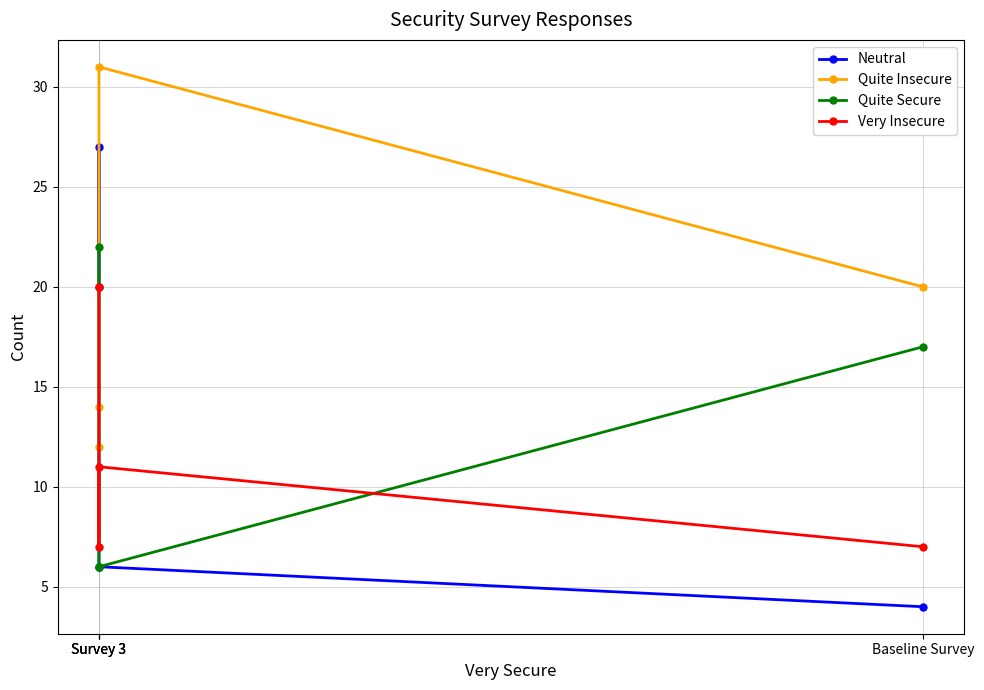

At how many categories does at least one series exceed 27?

1